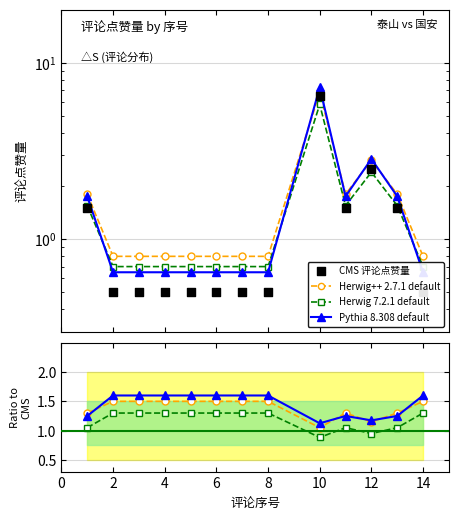

Is the value of Herwig 7.2.1 default at 12 greater than the value of Herwig++ 2.7.1 default at 6?

No